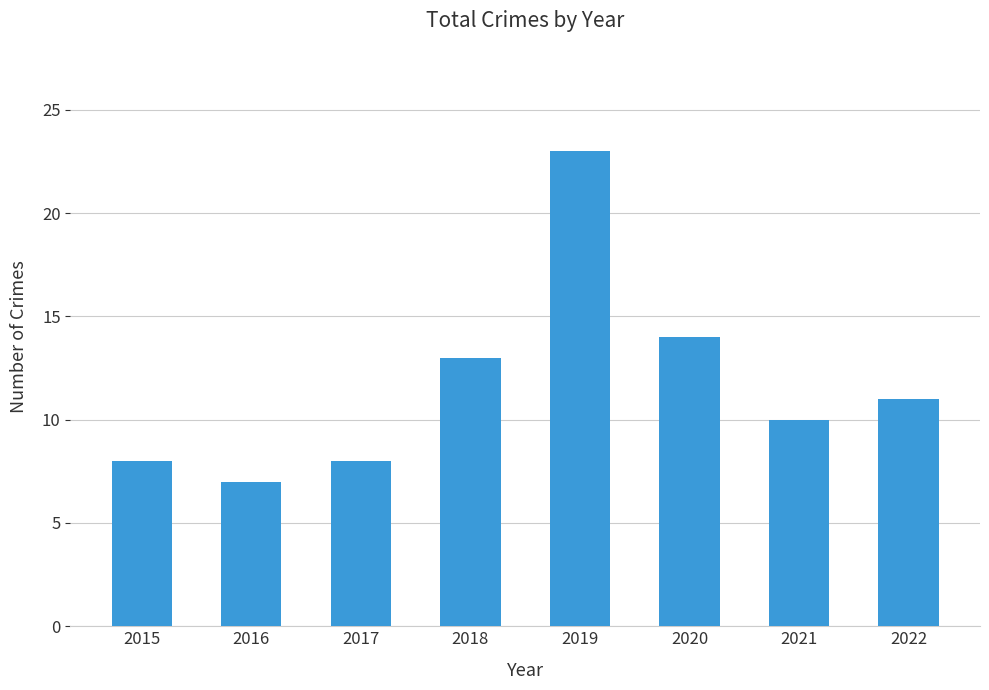

What is the sum of the values at 2020 and 2017?

22